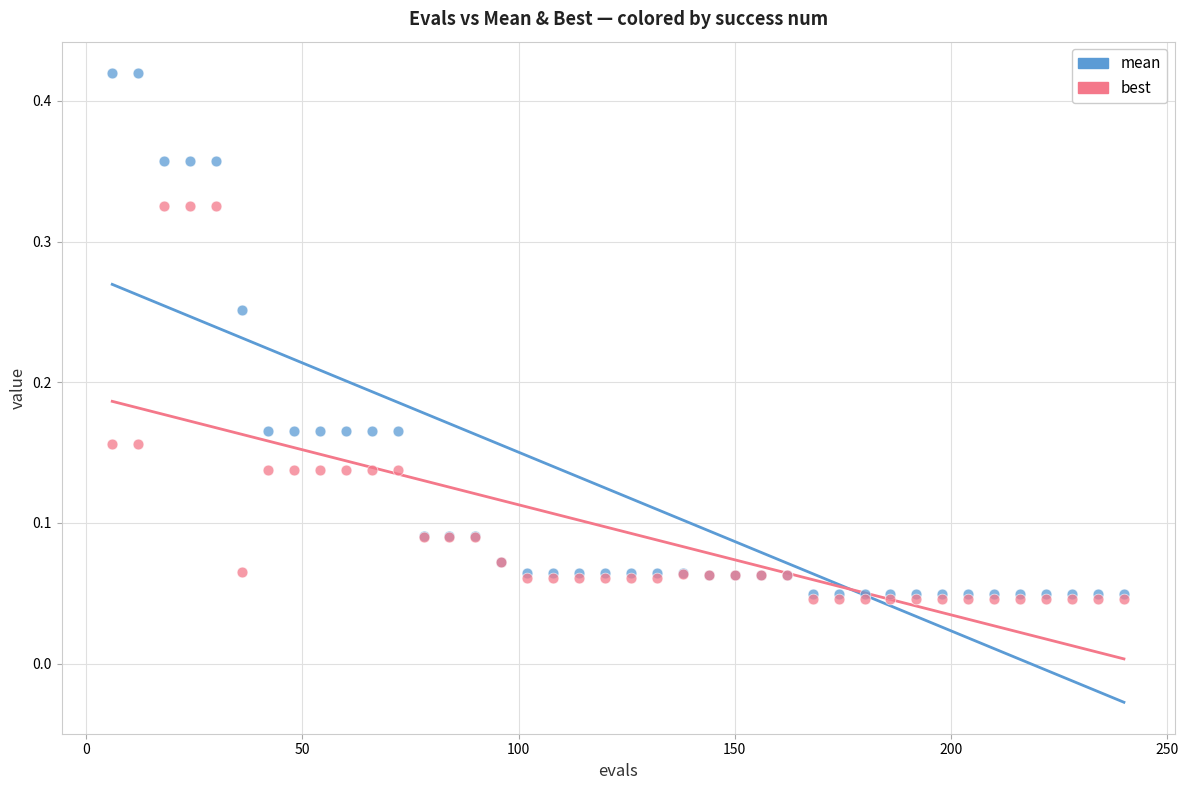

What are all the series names shown in the legend?

mean, best